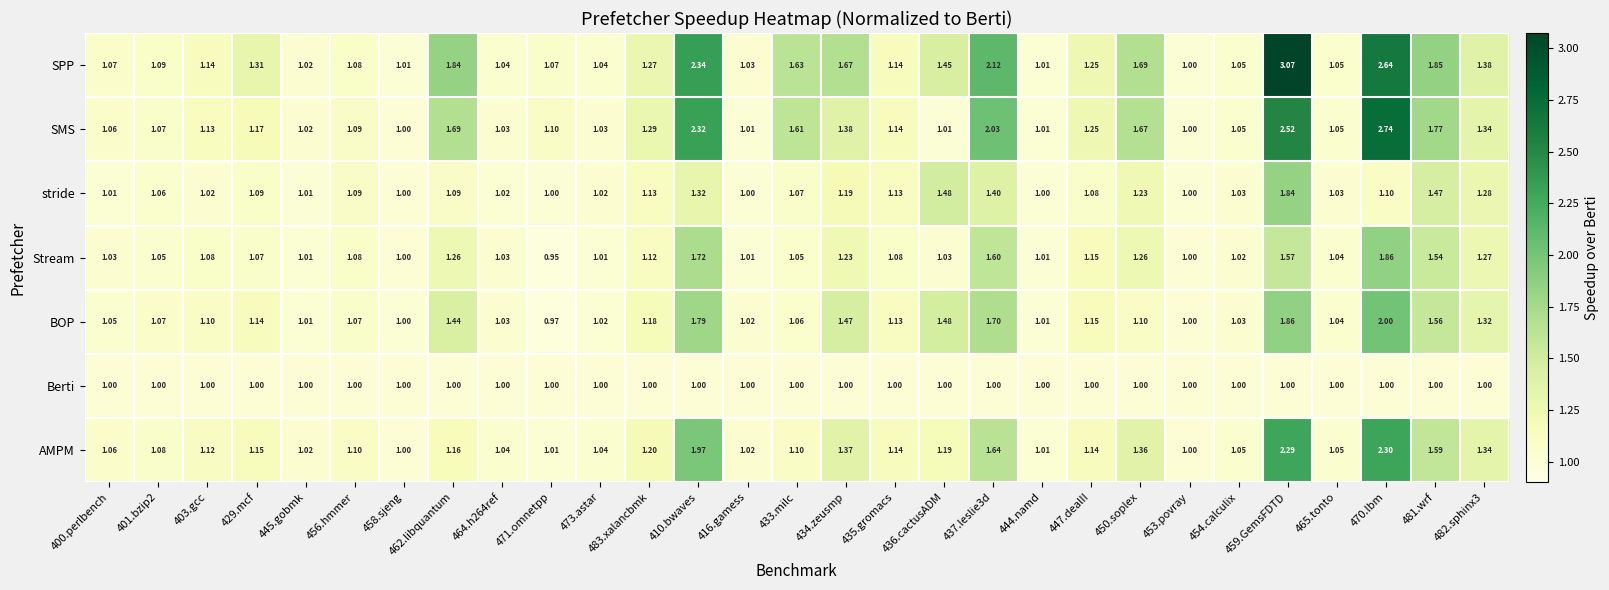

Is the value of BOP at 483.xalancbmk greater than the value of AMPM at 481.wrf?

No